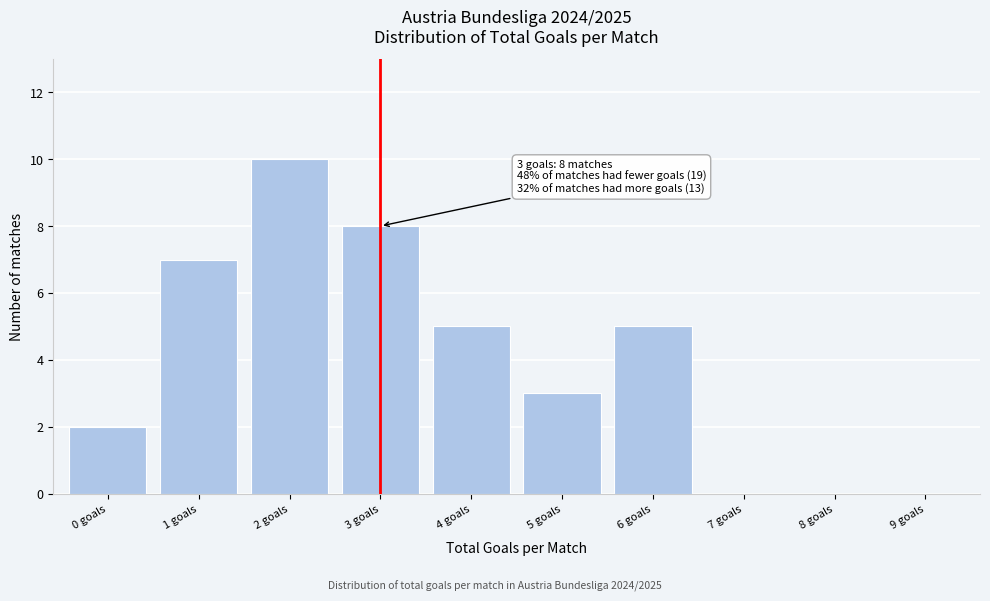

Reading right to left, list all the values displayed in this chart.

9 goals=0	8 goals=0	7 goals=0	6 goals=5	5 goals=3	4 goals=5	3 goals=8	2 goals=10	1 goals=7	0 goals=2